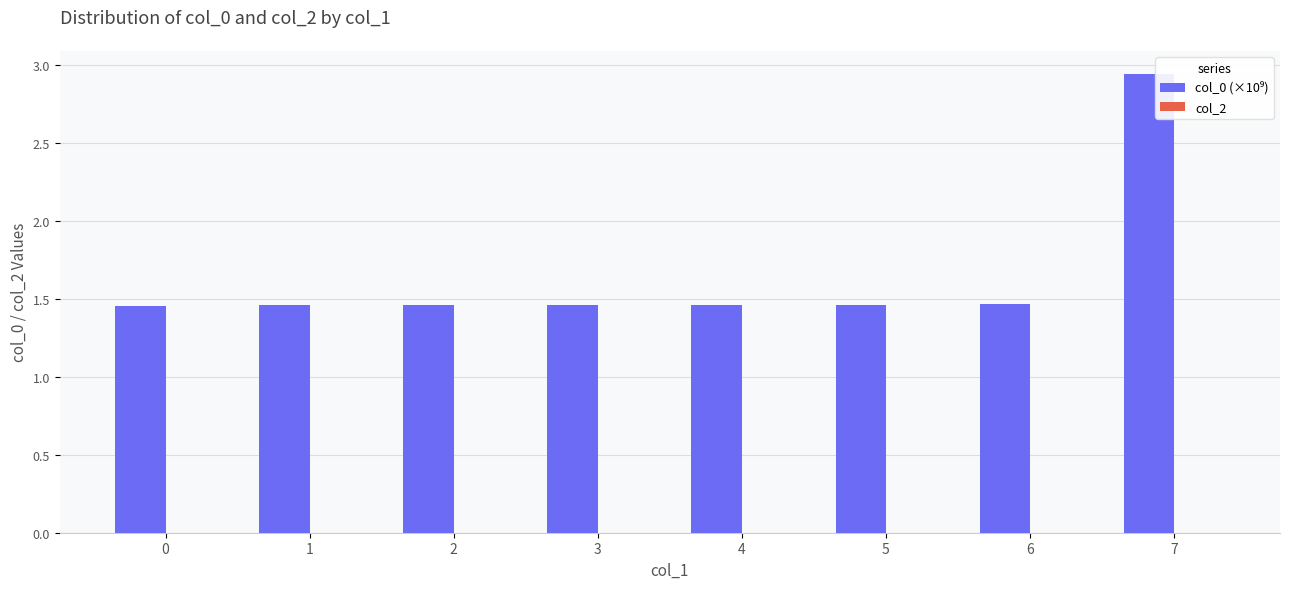

What is the minimum value for col_0 (×10⁹)?

1.5